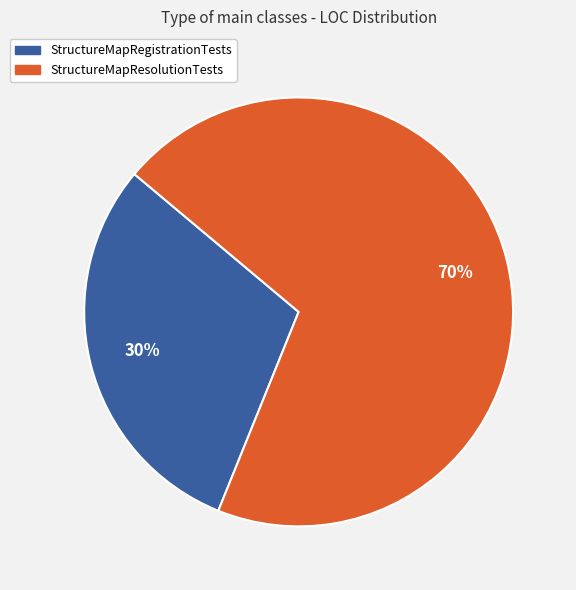

Count the number of slices in the pie.

2